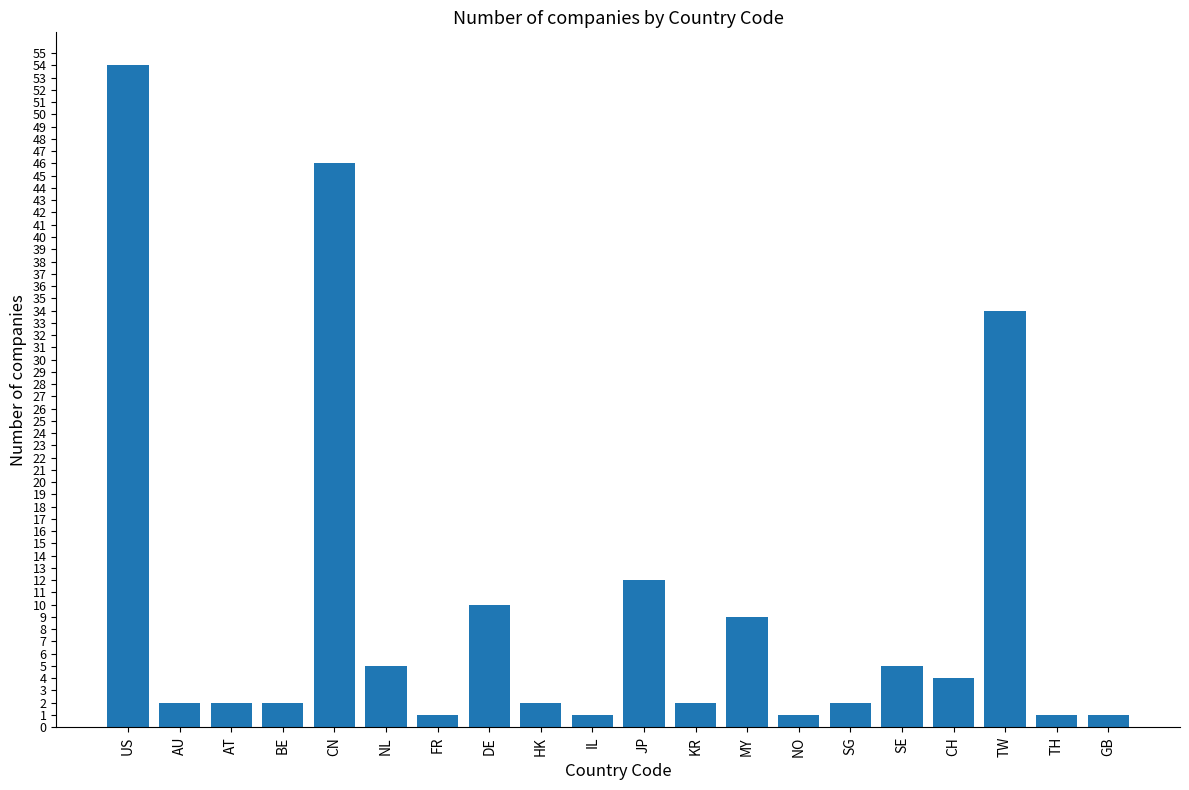

Does the chart contain any negative values?

No